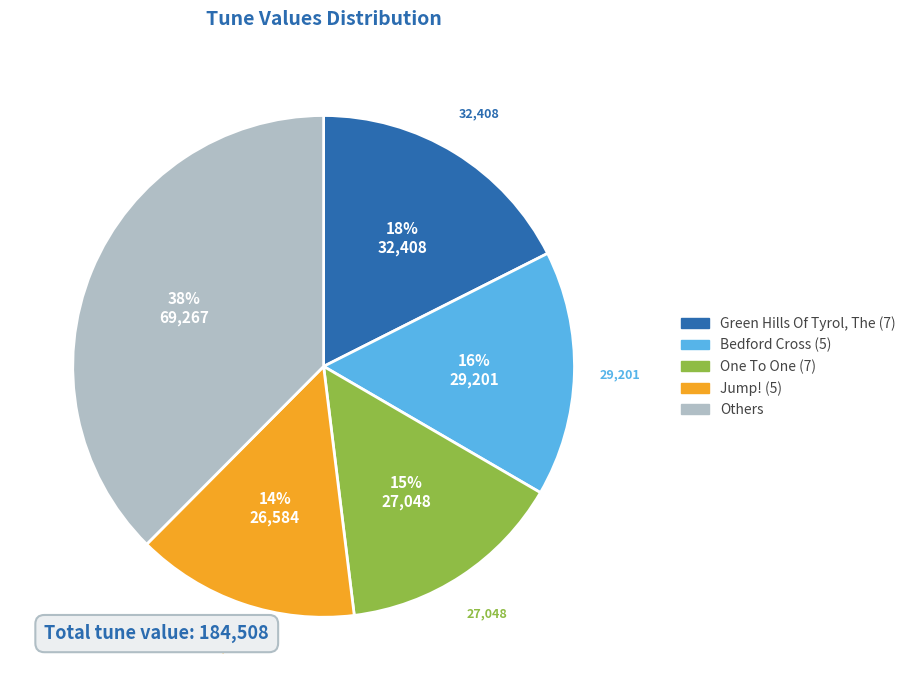

Is there a majority slice in this chart?

No